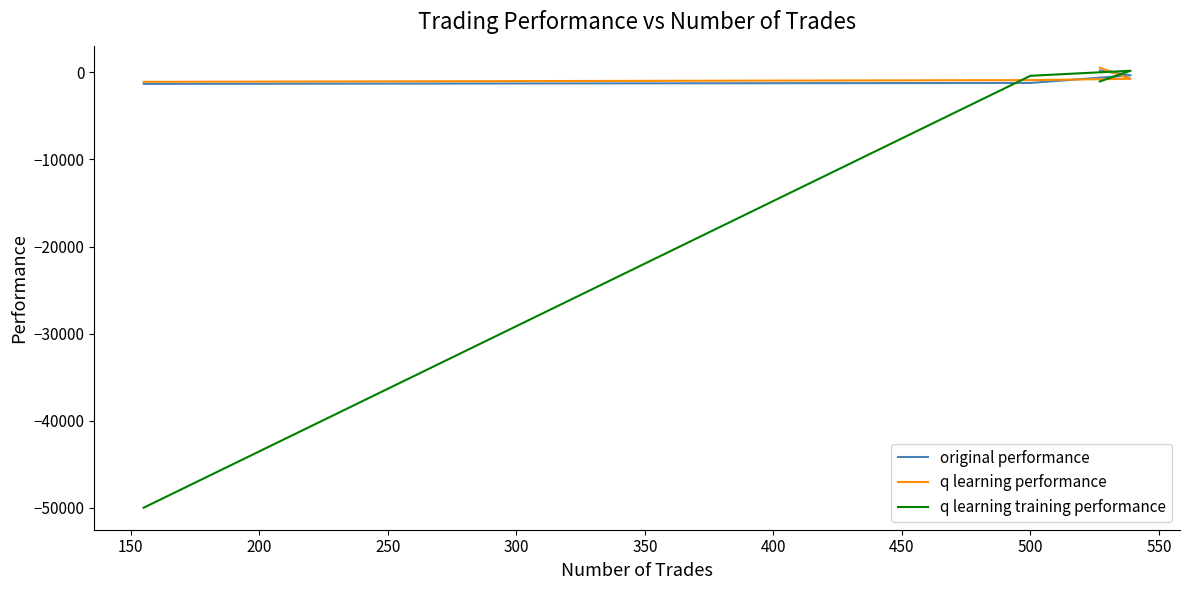

How many positive values does the q learning performance series have?

1